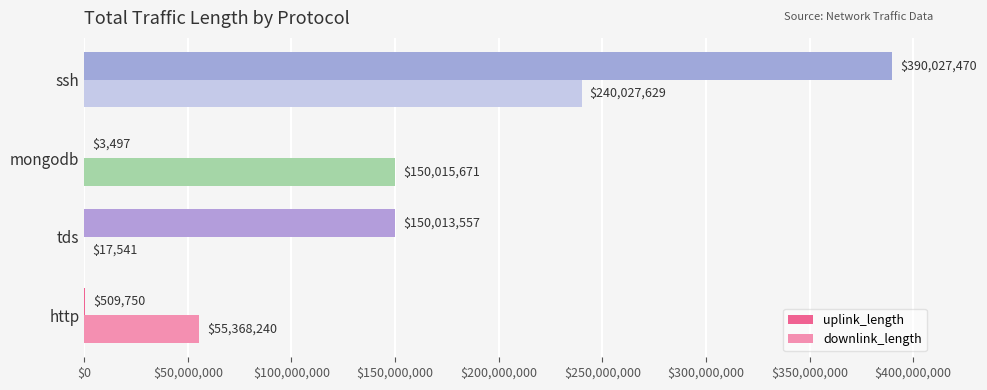

Where is downlink_length nearest to the value 120022585?

mongodb